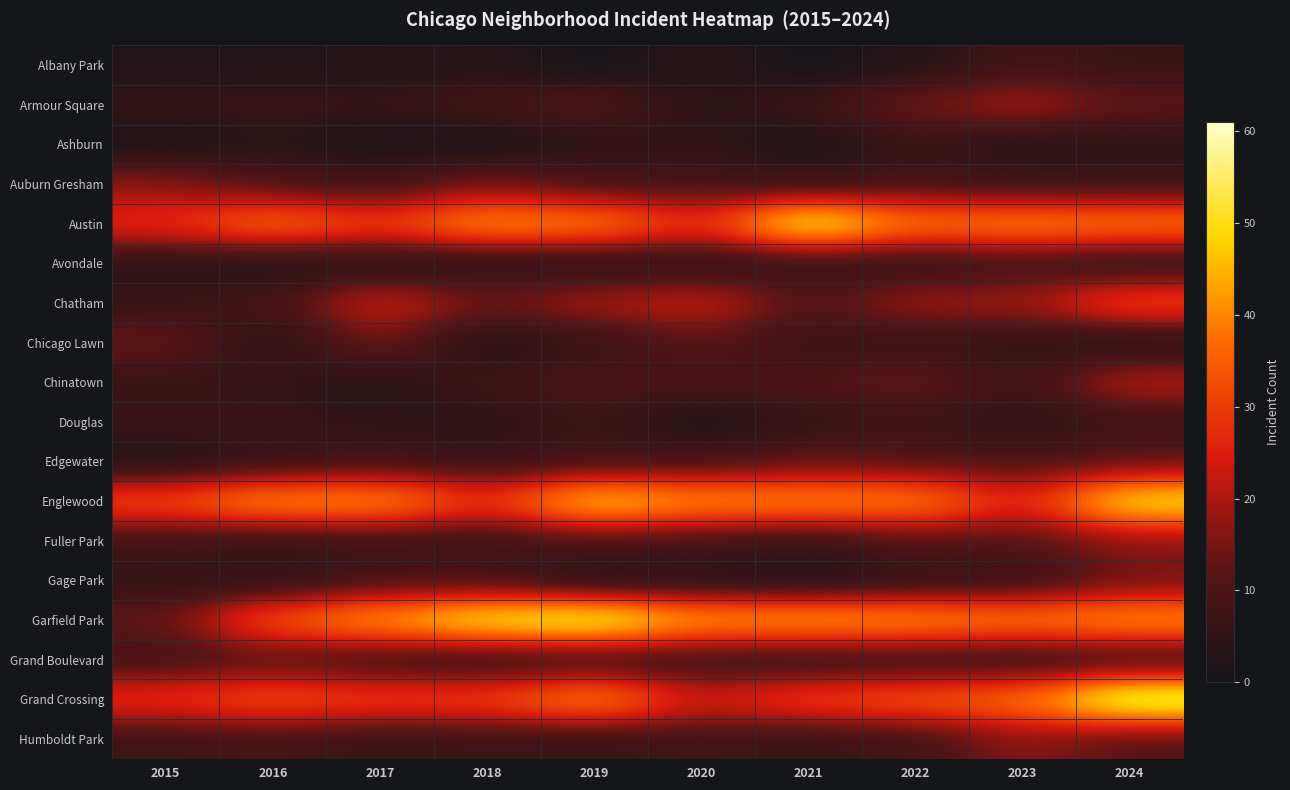

List the series in order of their peak value, highest first.

Grand Crossing, Garfield Park, Austin, Englewood, Chatham, Chinatown, Armour Square, Auburn Gresham, Fuller Park, Humboldt Park, Chicago Lawn, Gage Park, Edgewater, Grand Boulevard, Albany Park, Avondale, Douglas, Ashburn